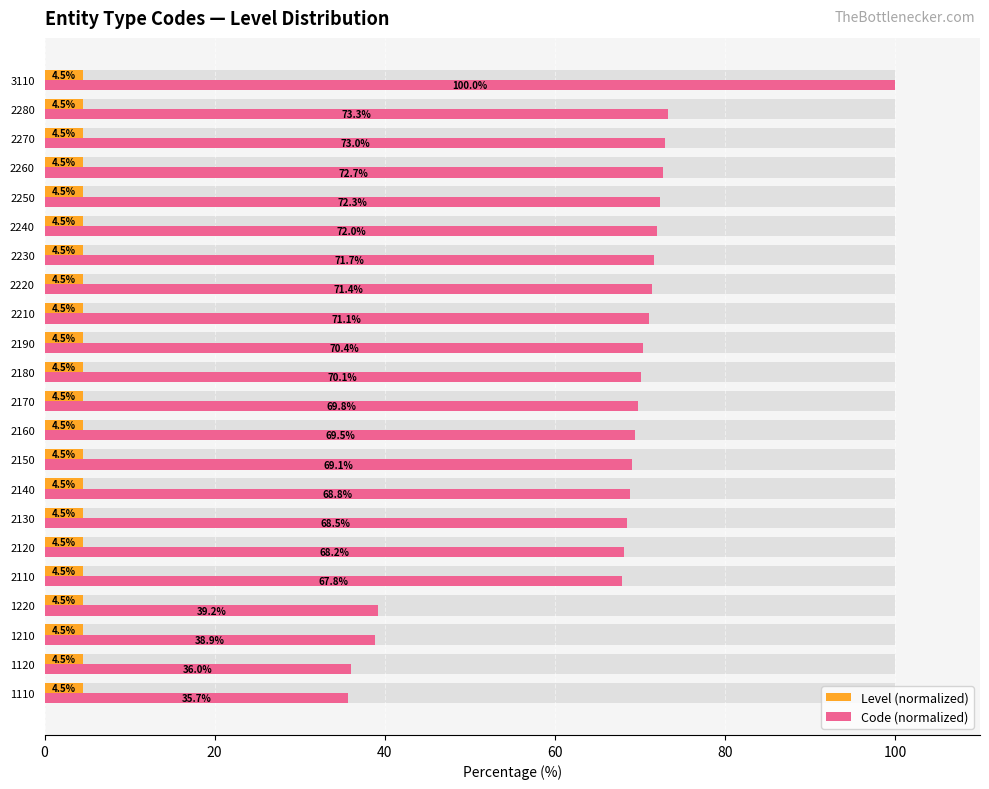

List the series in order of their peak value, lowest first.

Level (normalized), Code (normalized)